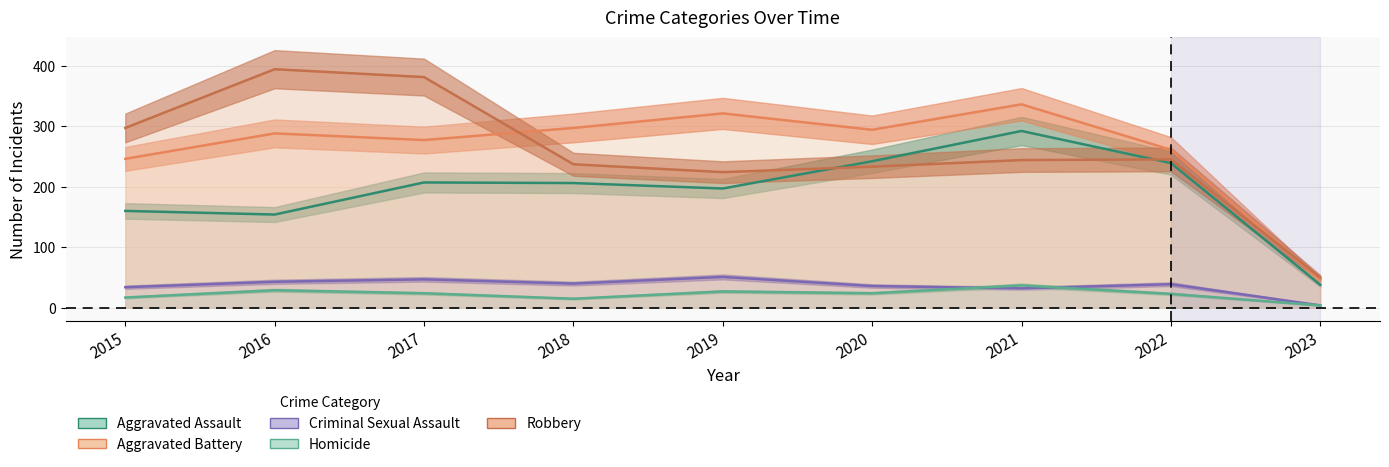

Count the number of categories in the chart.

9